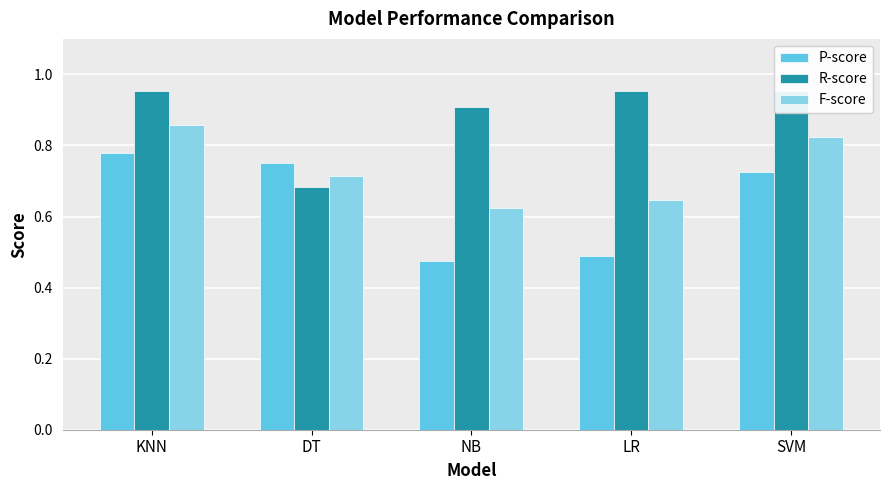

What is the value of the R-score bar at the 2nd from the left?

0.7